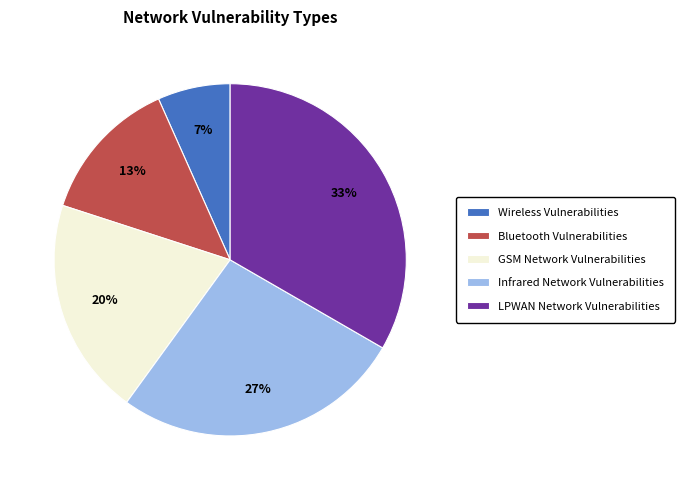

Does Bluetooth Vulnerabilities account for over 50% of the chart?

No